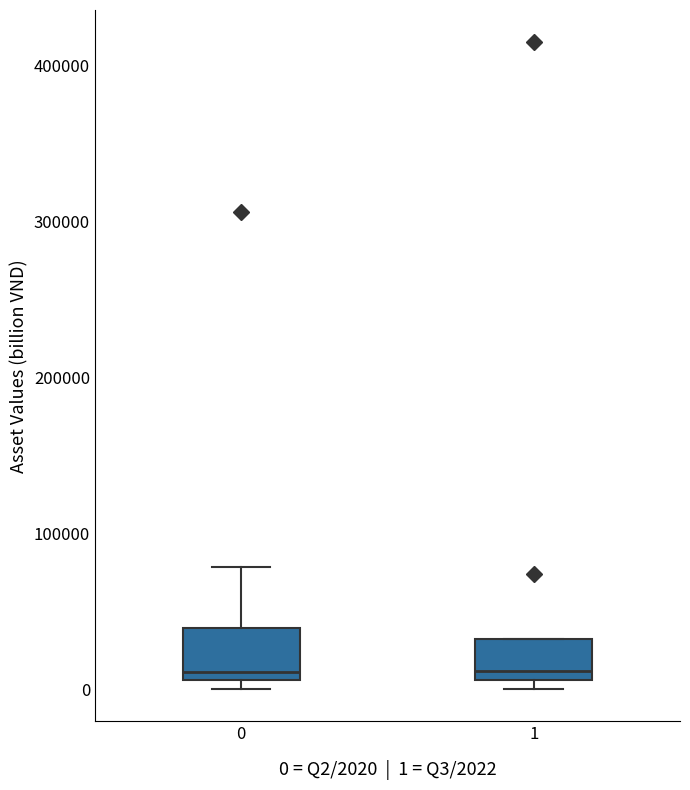

Where does the upper whisker of the box at x = 0 end on the y-axis? The values are not printed on the chart, so give them approximately, as read against the axis.

80000